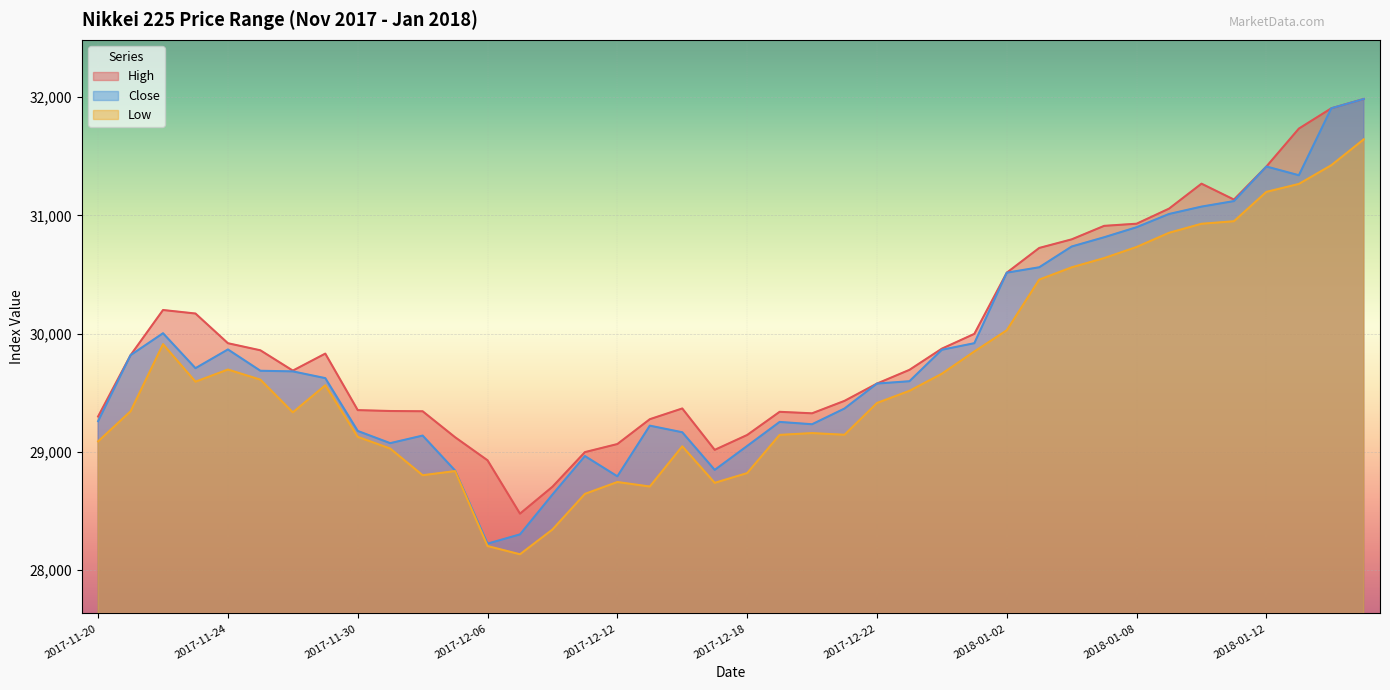

What is the total value across all series at 2017-11-22?

90114.2